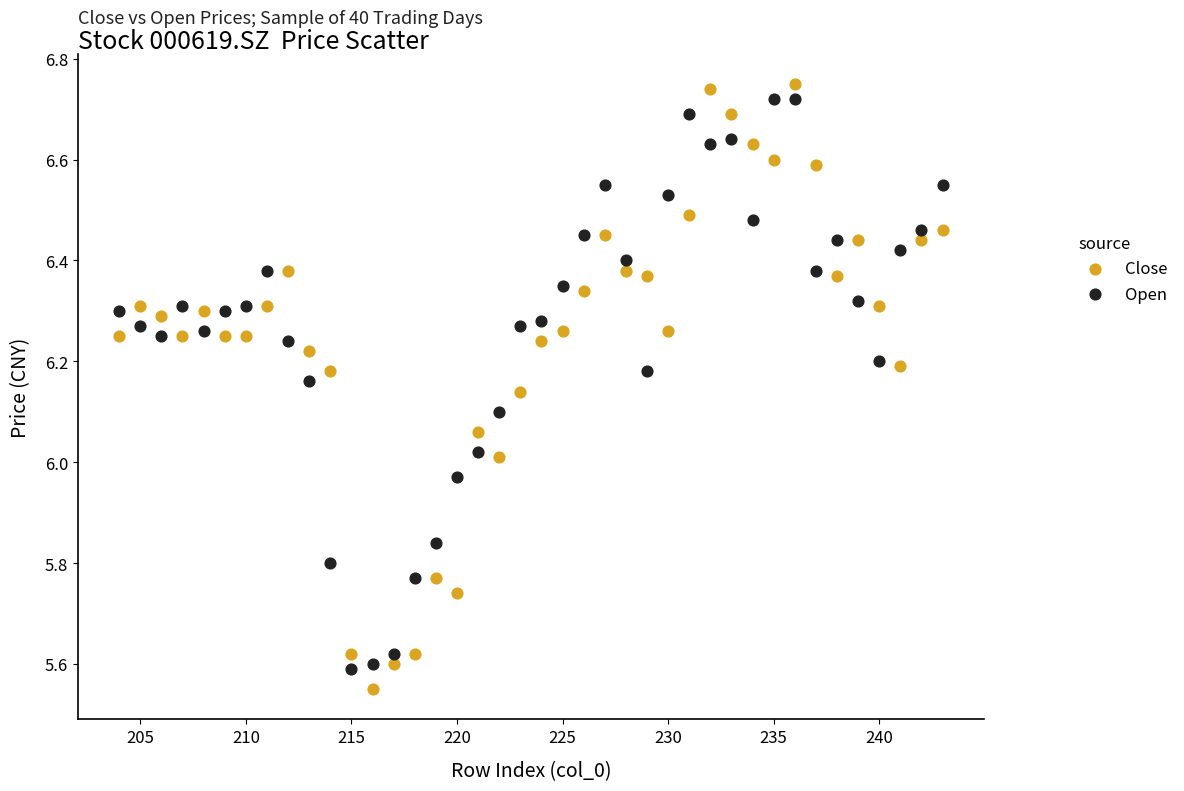

What are all the series names shown in the legend?

Close, Open